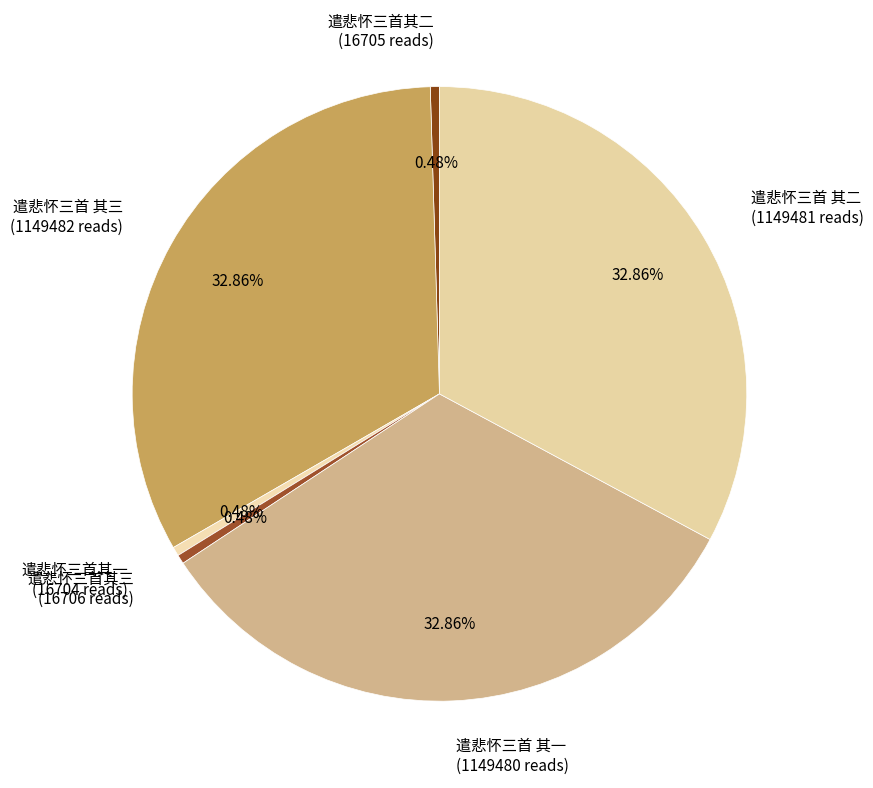

Is there any slice that represents more than half of the pie?

No